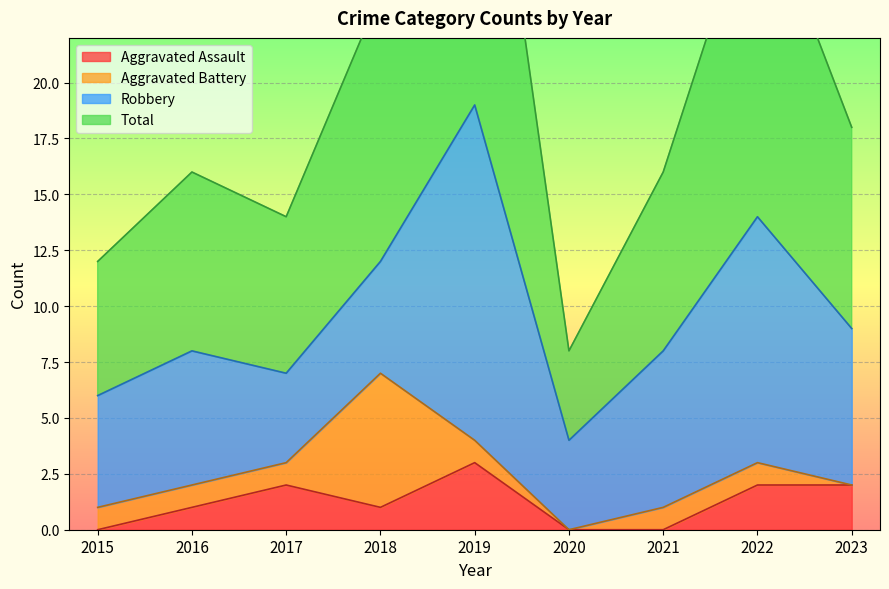

Between 2015 and 2018, which series saw the biggest shift?

Total